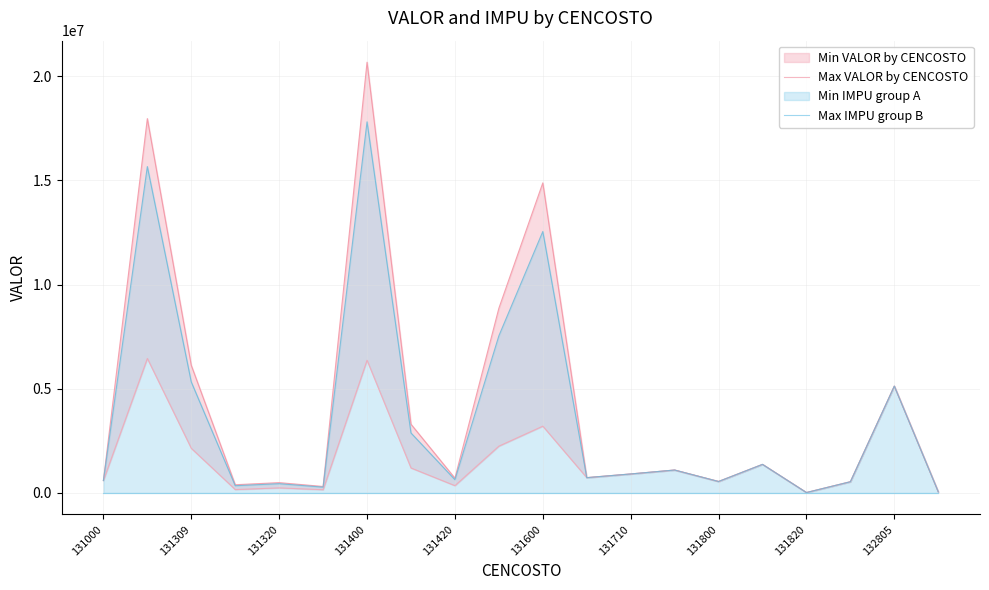

How many categories are shown in the chart?

20